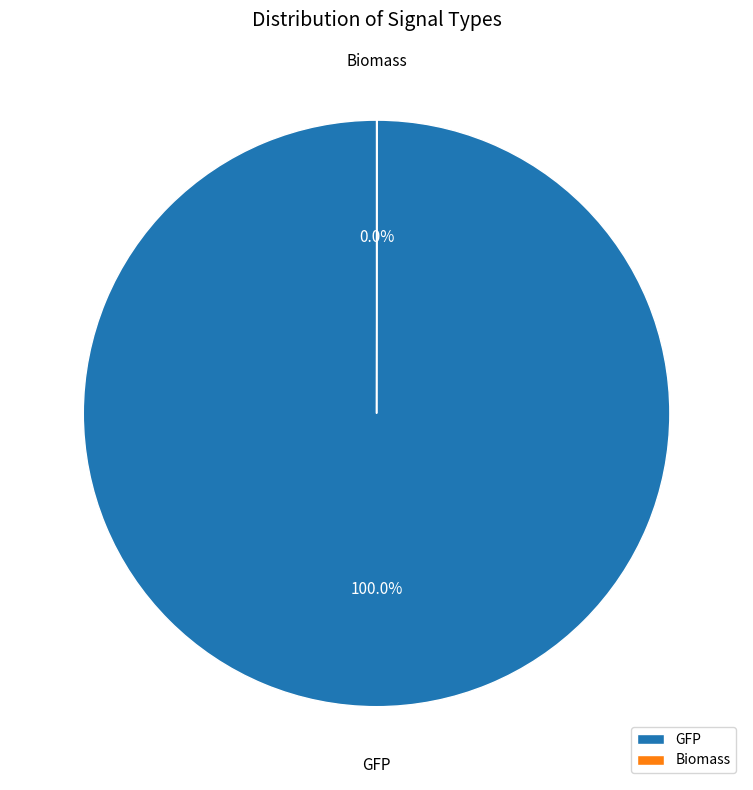

Is there a majority slice in this chart?

Yes